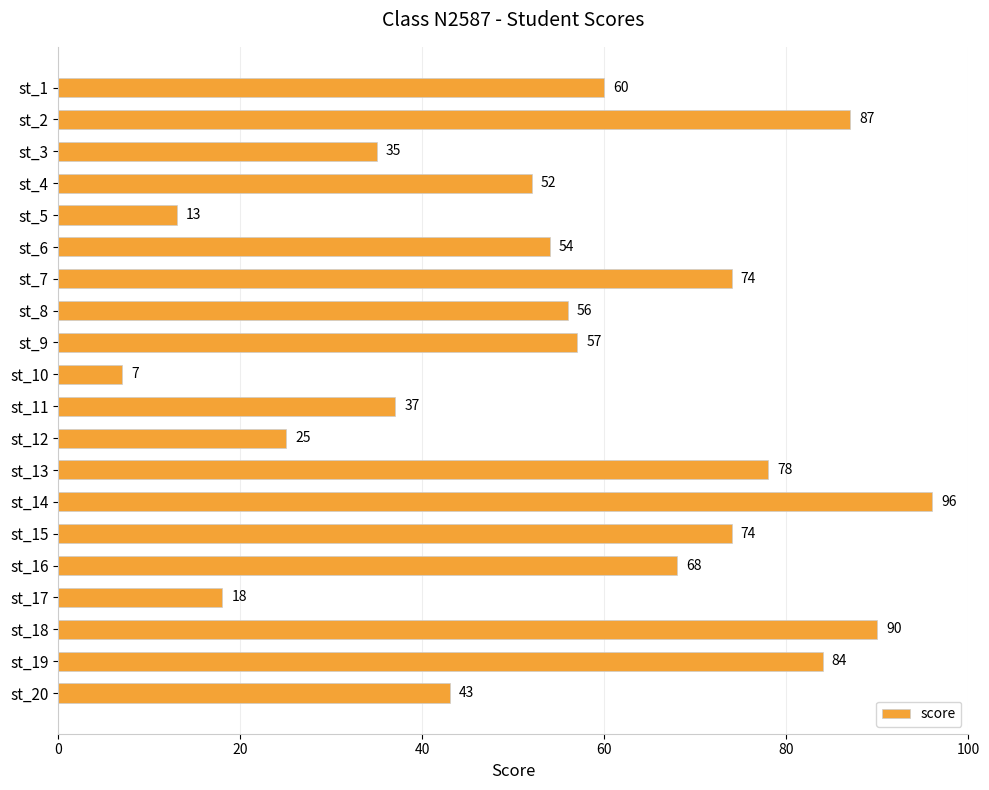

What is the value of the 6th bar from the top?

54